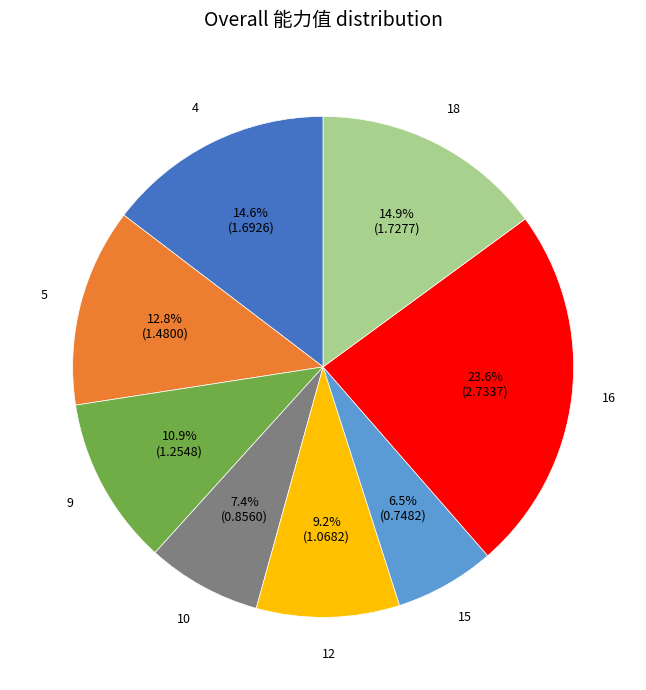

Do 4 and 16 together represent more than half of the pie?

No